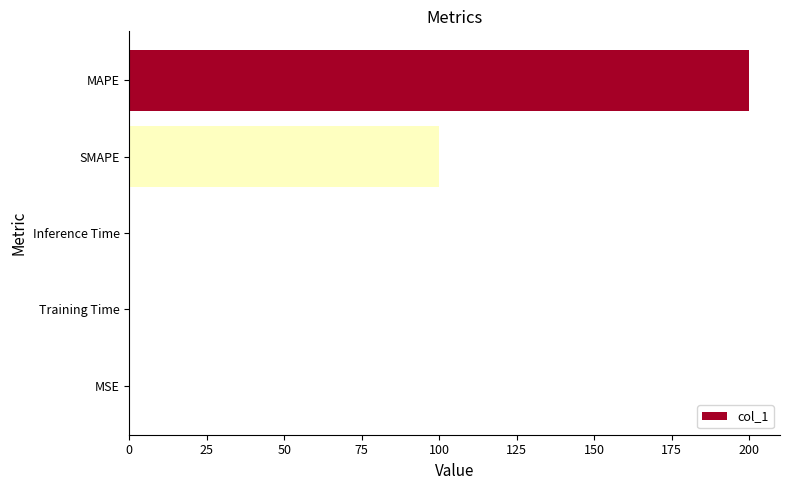

What is the maximum value shown in the chart?

200.0